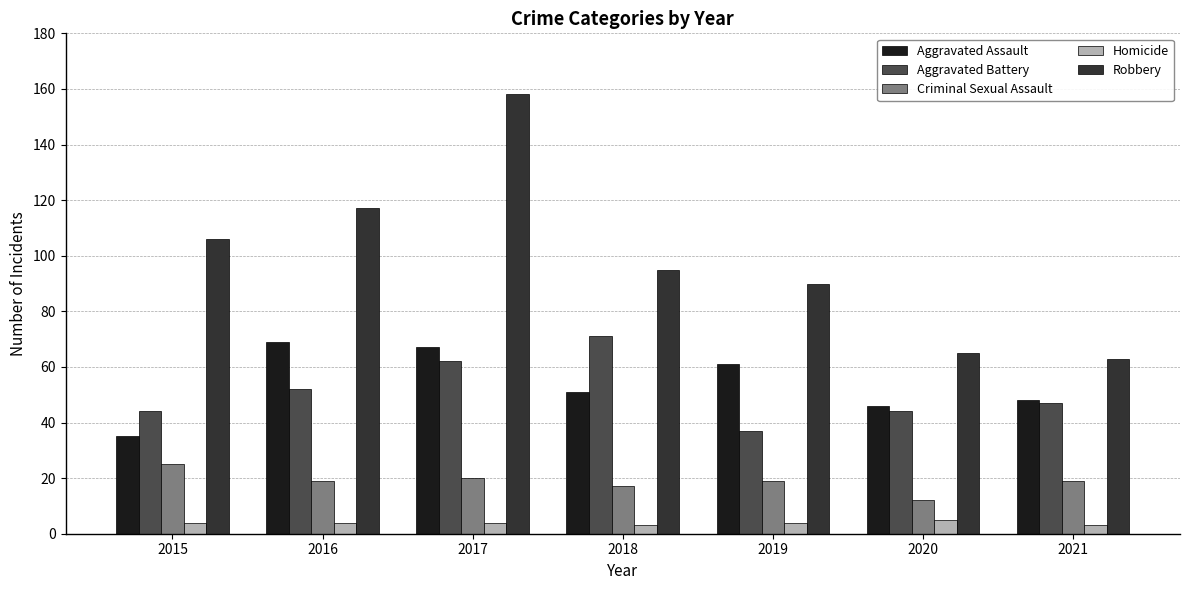

What is the lowest value of the Criminal Sexual Assault series?

12